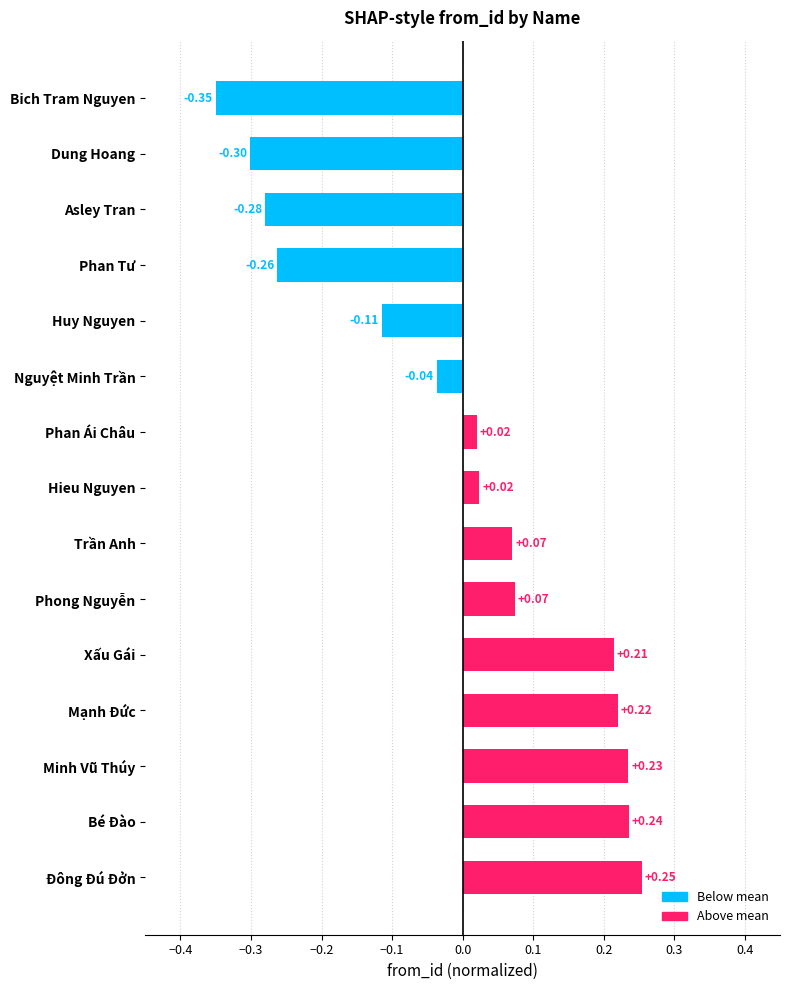

Which category has the highest value across all series?

Đông Đú Đởn